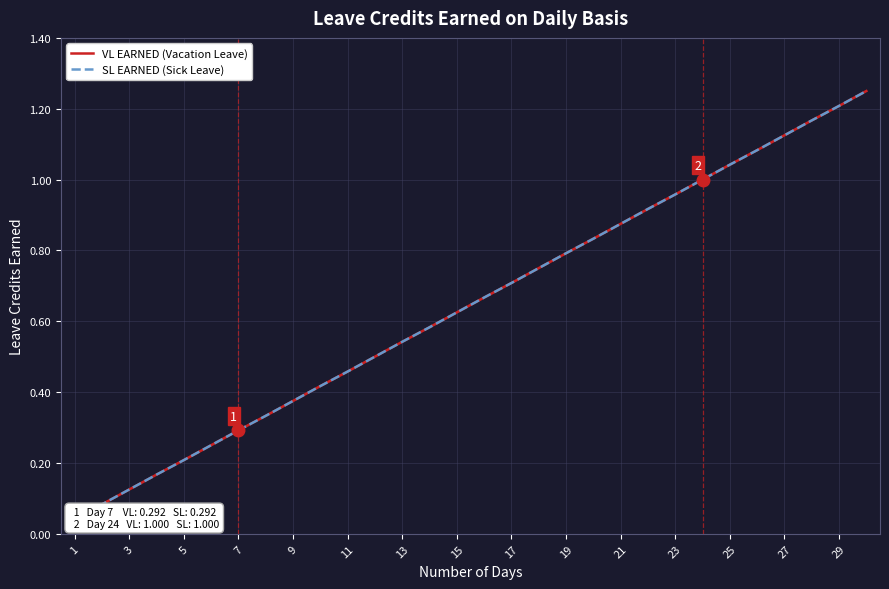

What is the difference between the maximum and second lowest values in the SL EARNED (Sick Leave) series?

1.2